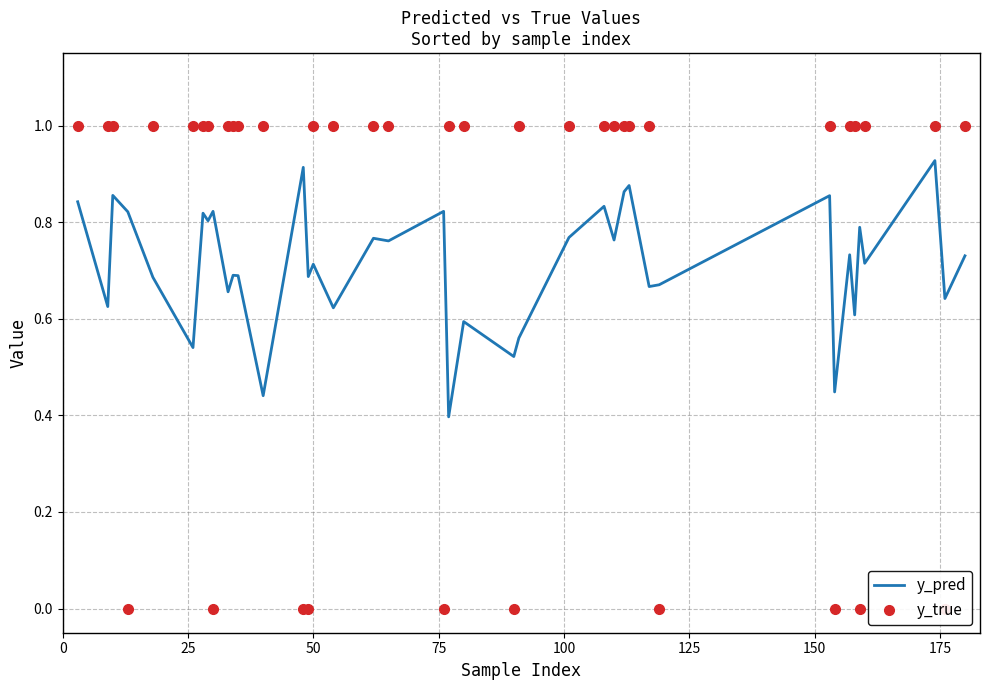

True or false: y_true and y_pred intersect in this chart.

True